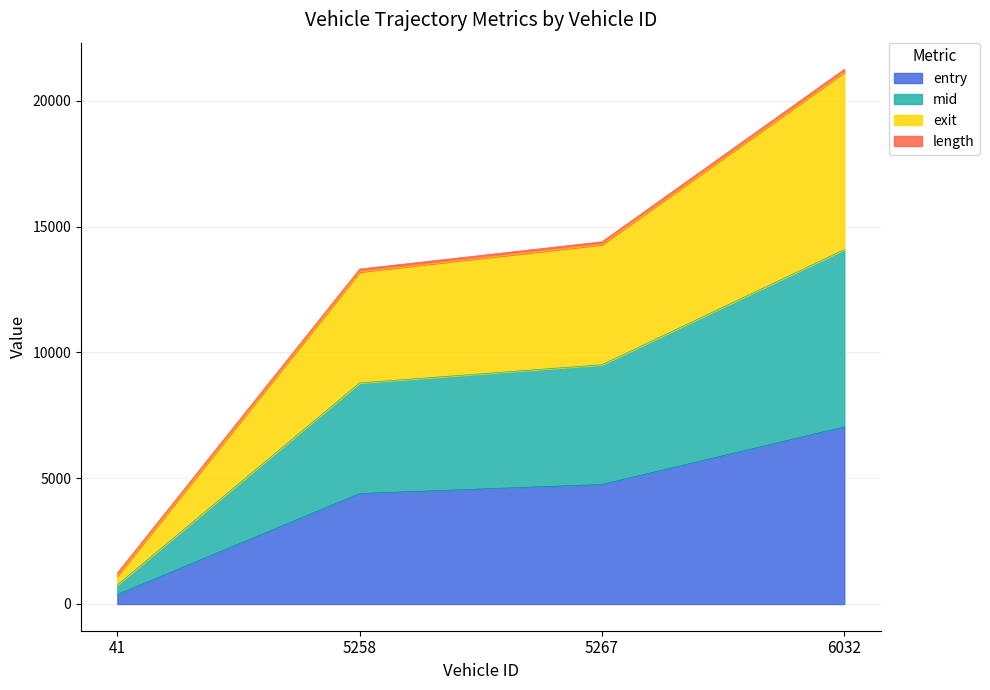

What is the highest value of the entry series?

7042.7